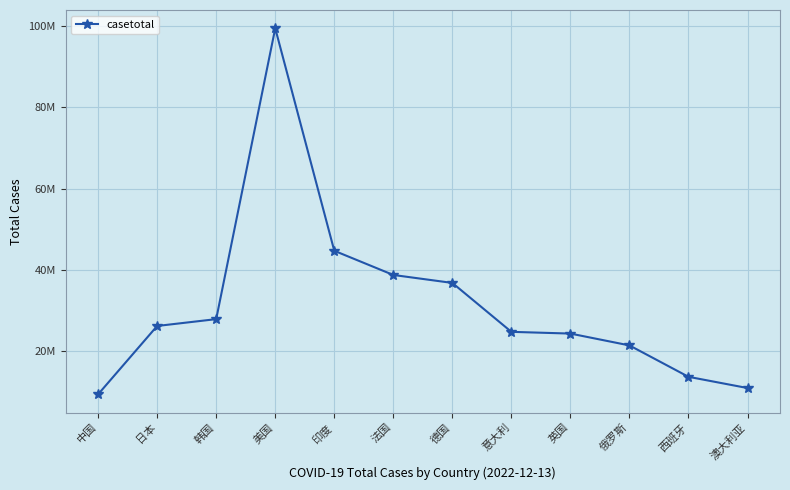

At which label does the data first exceed 26154301?

韩国